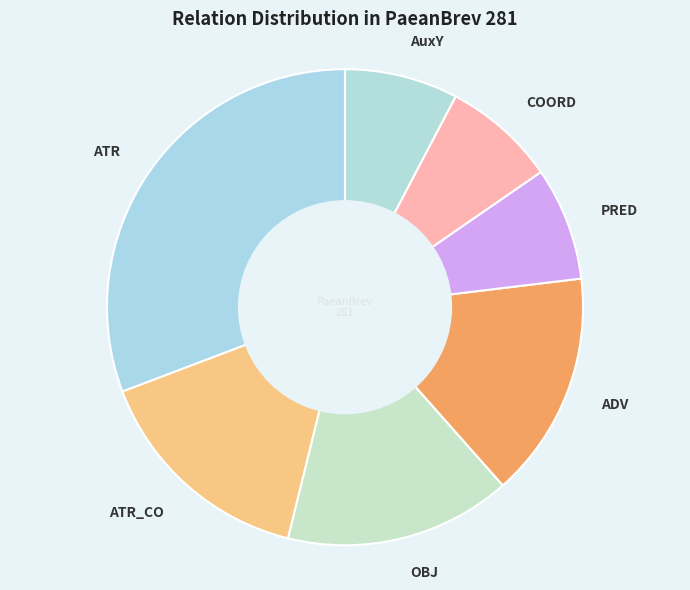

How many slices are in this pie chart?

7